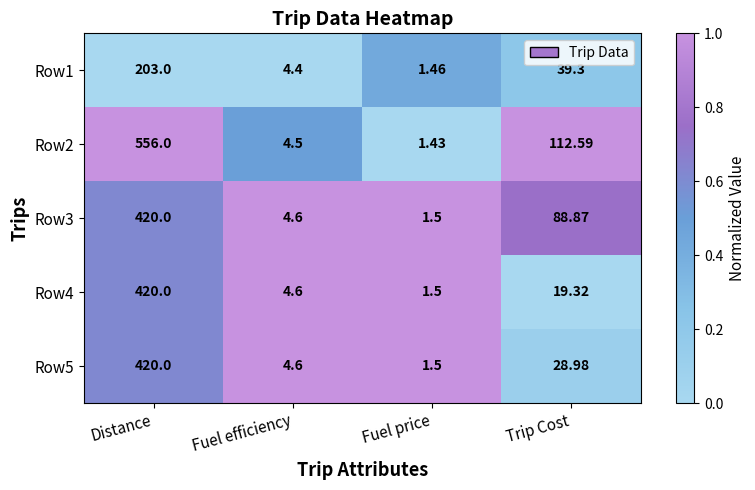

At which label is Row4 closest to 210?

Trip Cost